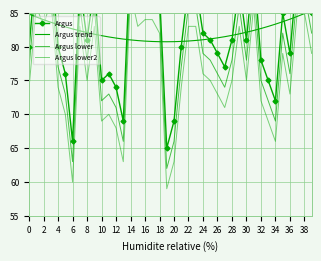

What is the sum of all Argus trend values?

3290.0